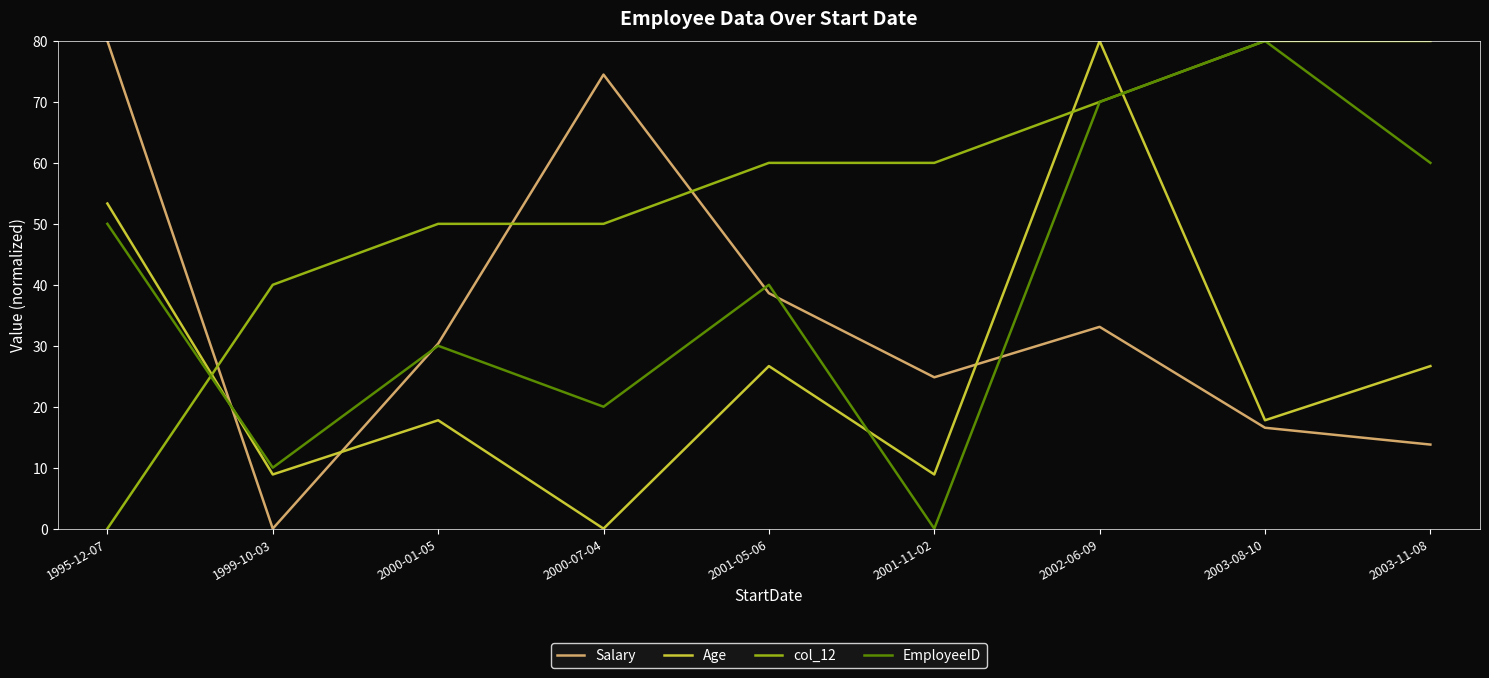

What position from the right is 2001-11-02?

4